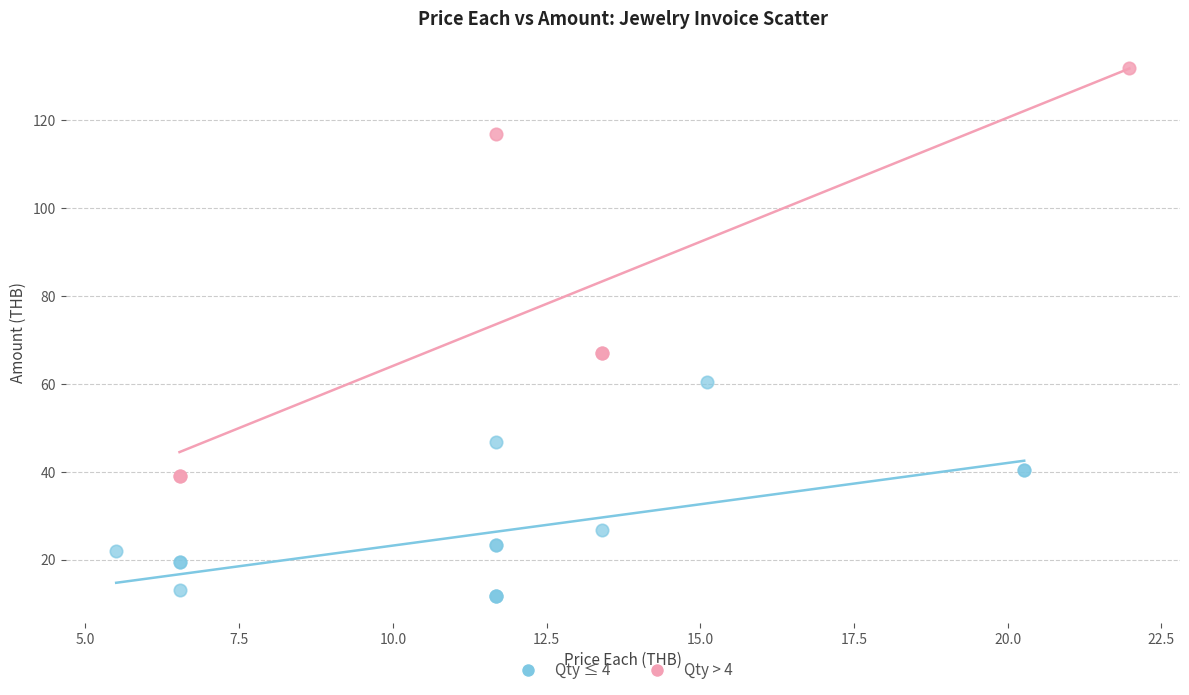

Which series reaches the maximum Y coordinate?

Qty > 4